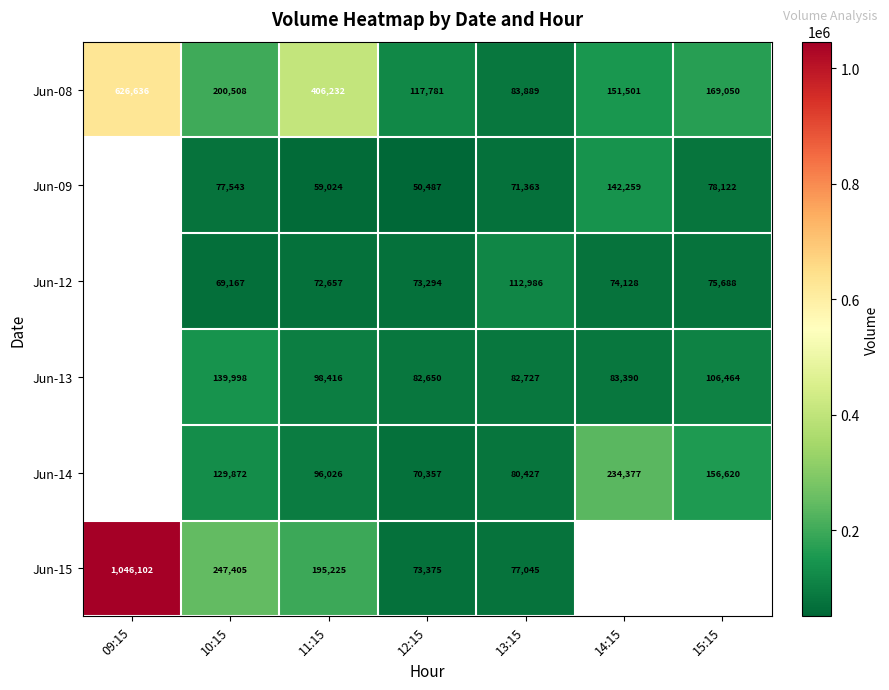

What is the total value across all series at 12:15?

467944